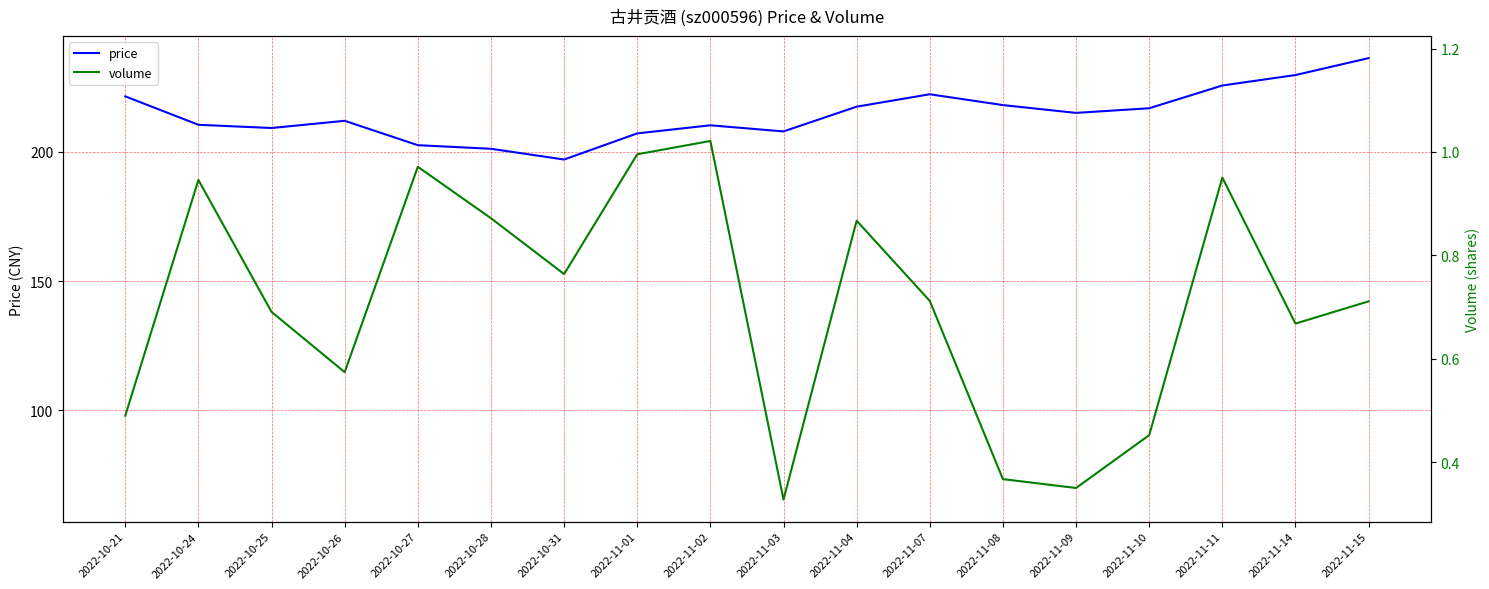

True or false: volume has more than 2 points higher than both neighbors.

True